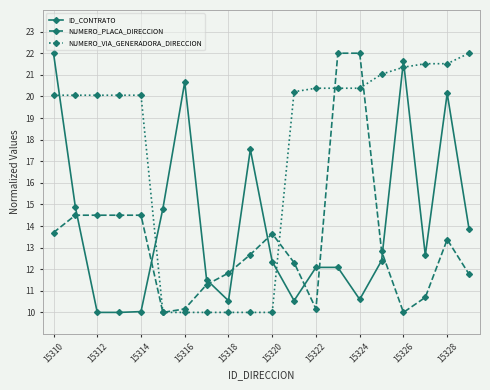

What is the minimum value for NUMERO_VIA_GENERADORA_DIRECCION?

10.0